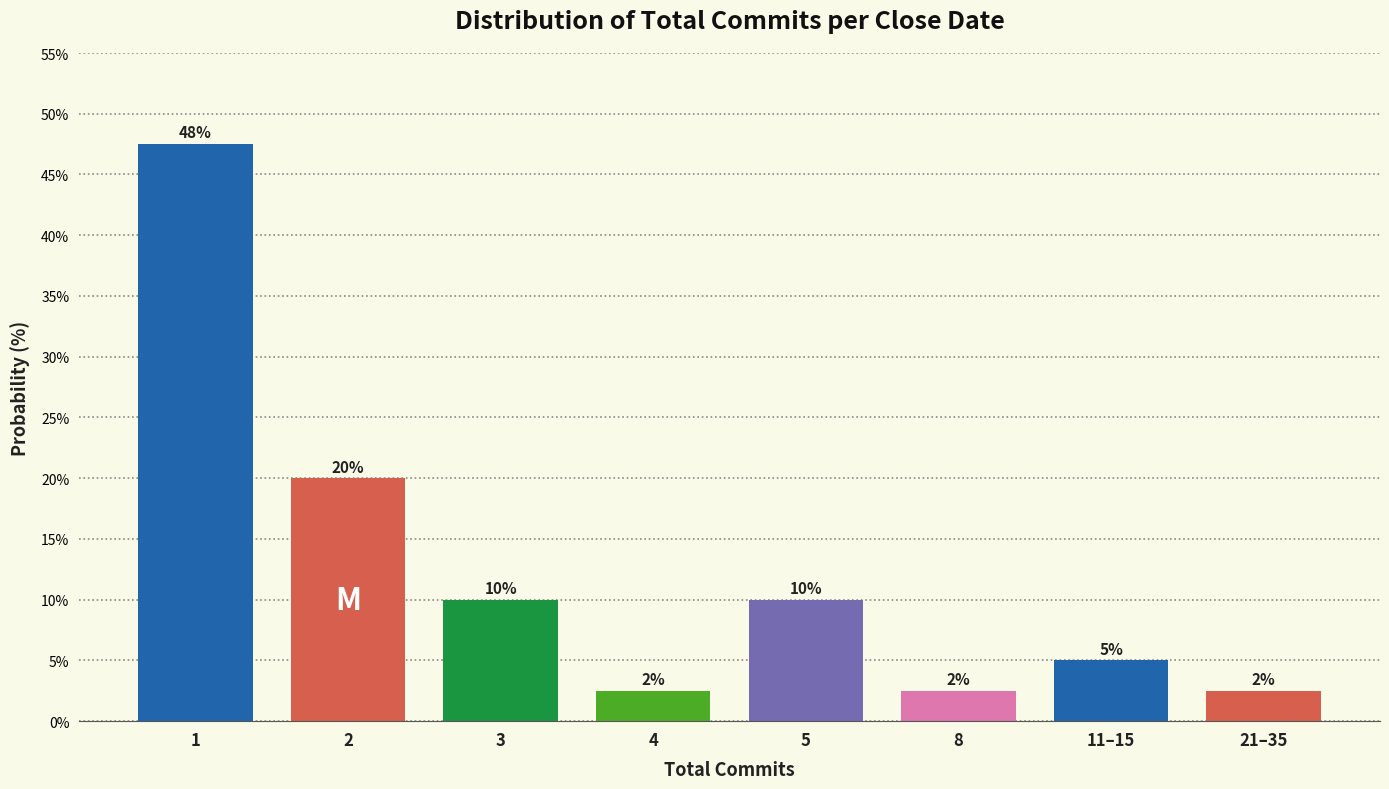

True or false: the data shows 15.5 at 5.

False